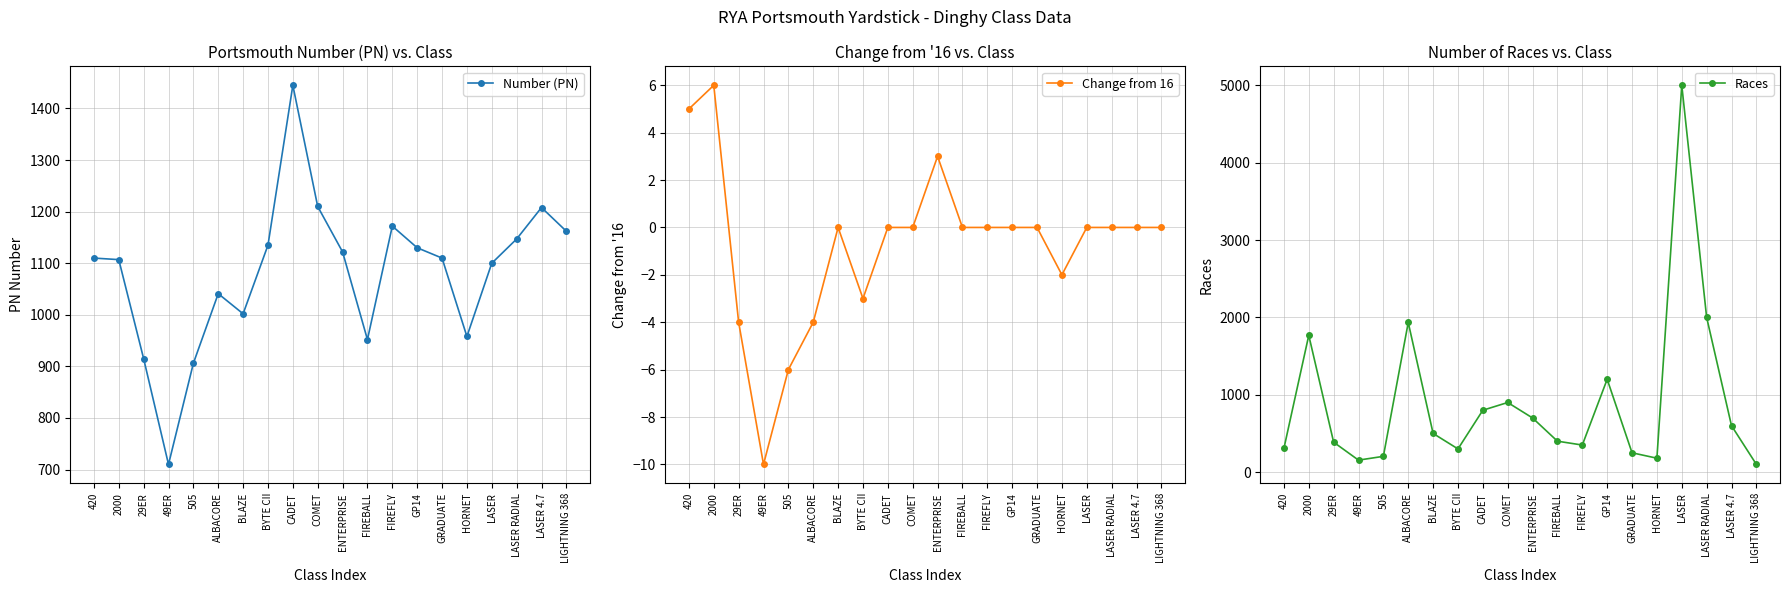

What are all the series names shown in the legend?

Number (PN), Change from 16, Races